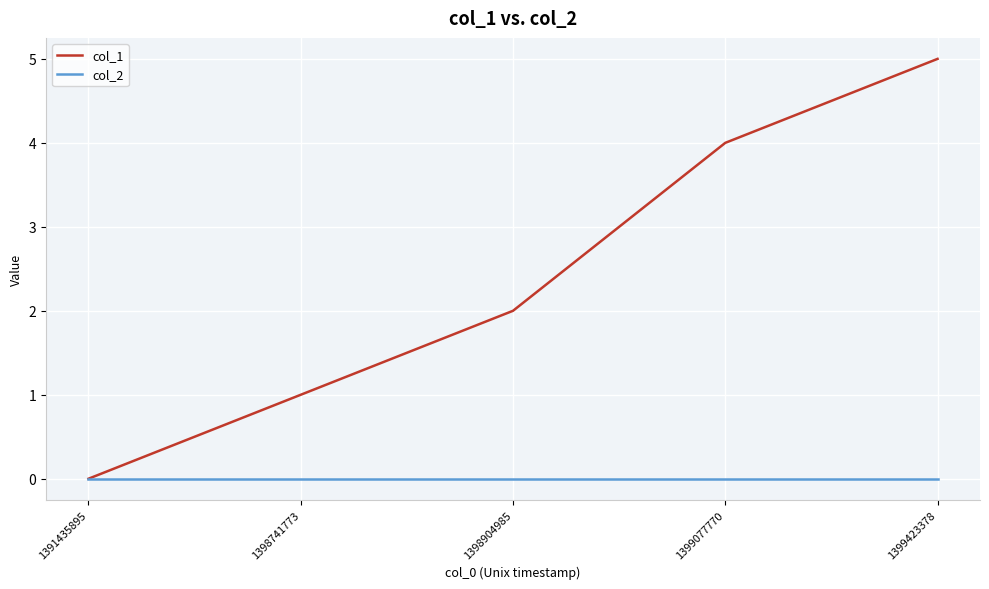

List the series in order of their peak value, lowest first.

col_2, col_1